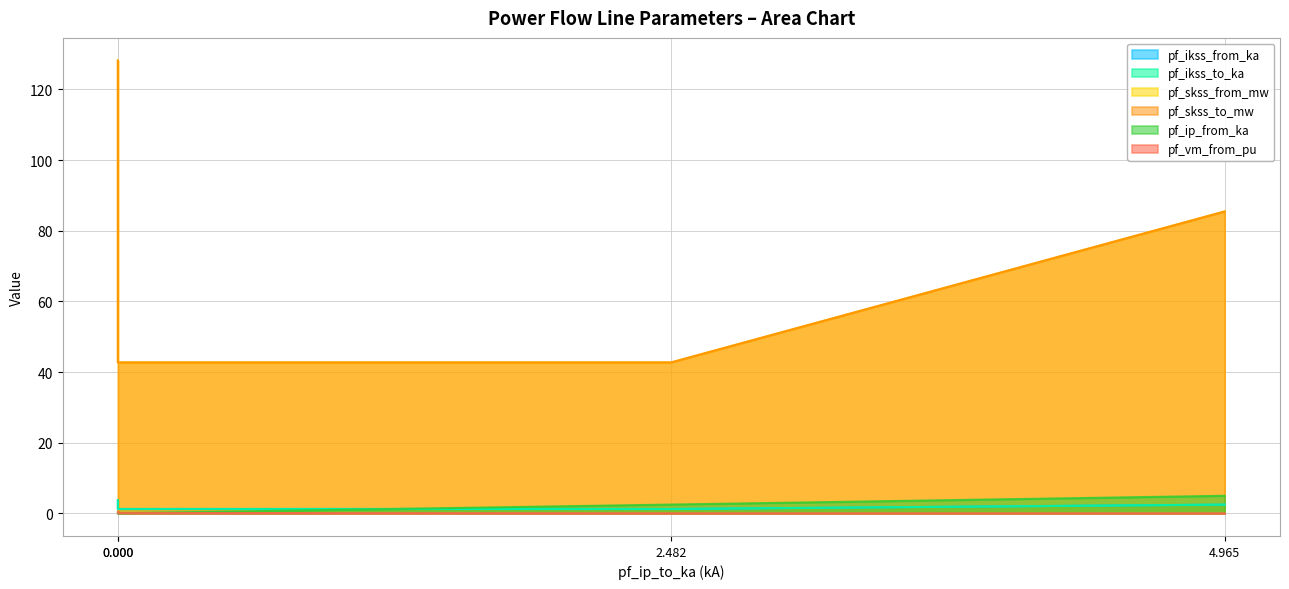

What is the sum of all pf_ikss_from_ka values?

8.6